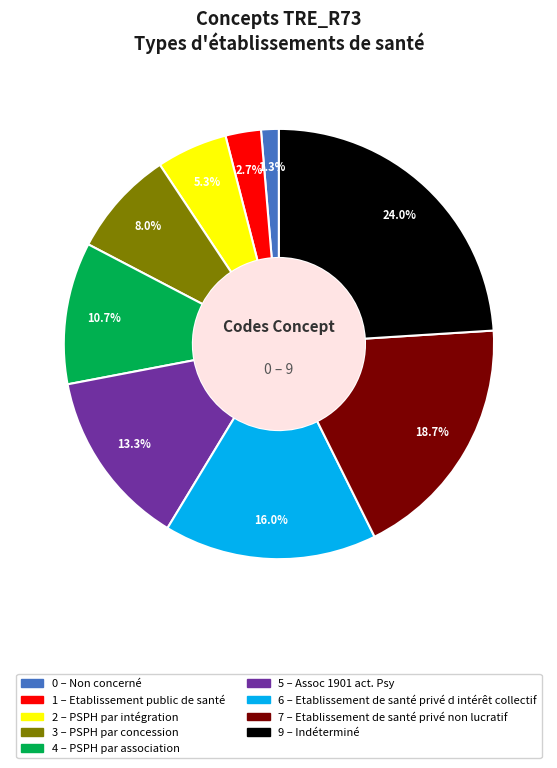

Does any single category account for the majority?

No